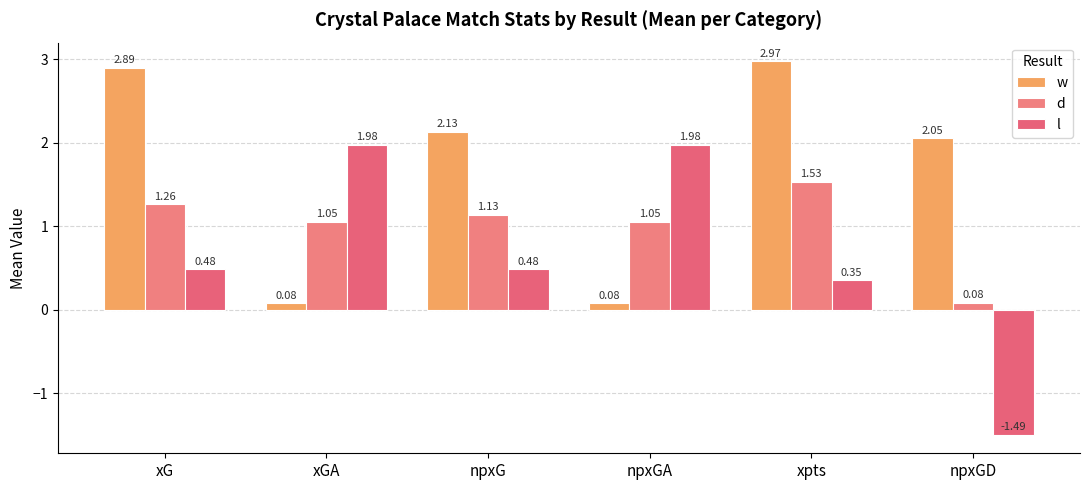

What is the sum of all d values?

6.1